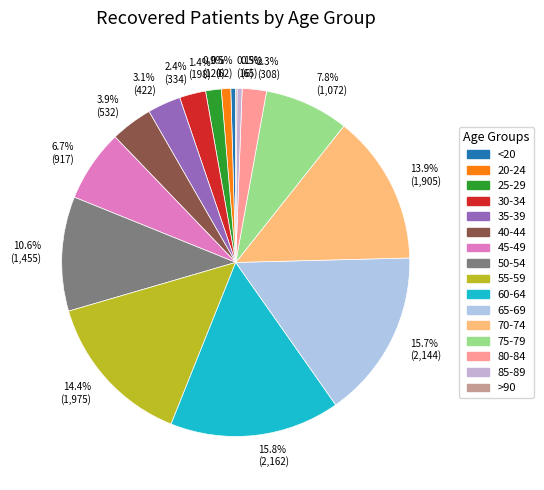

What is the total percentage of 1.4% (198) and 0.5% (65)?

1.9%